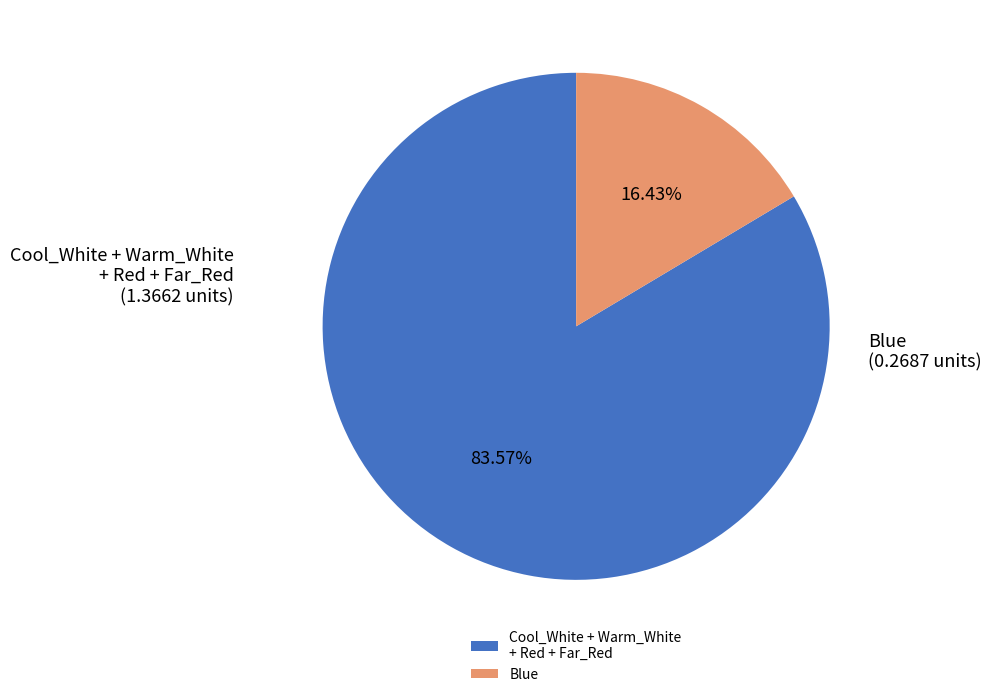

Rank the categories by value from highest to lowest.

Cool_White + Warm_White + Red + Far_Red, Blue